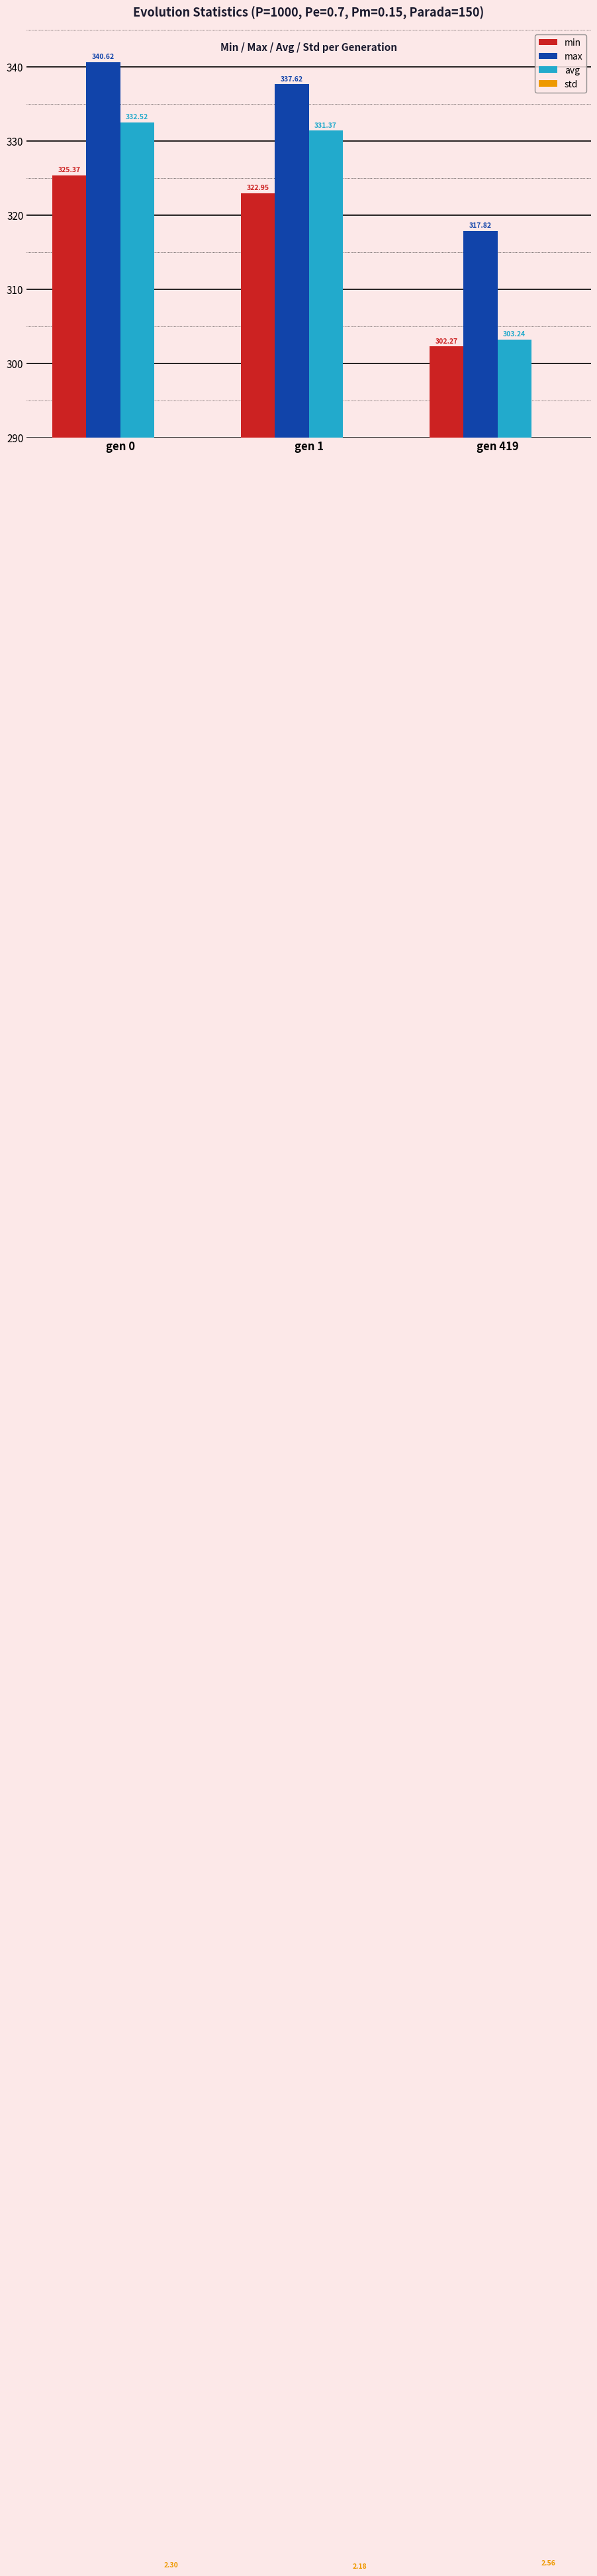

Reading left to right, what are all the values shown in this chart?

min: 325.4	323.0	302.3
max: 340.6	337.6	317.8
avg: 332.5	331.4	303.2
std: 2.3	2.2	2.6